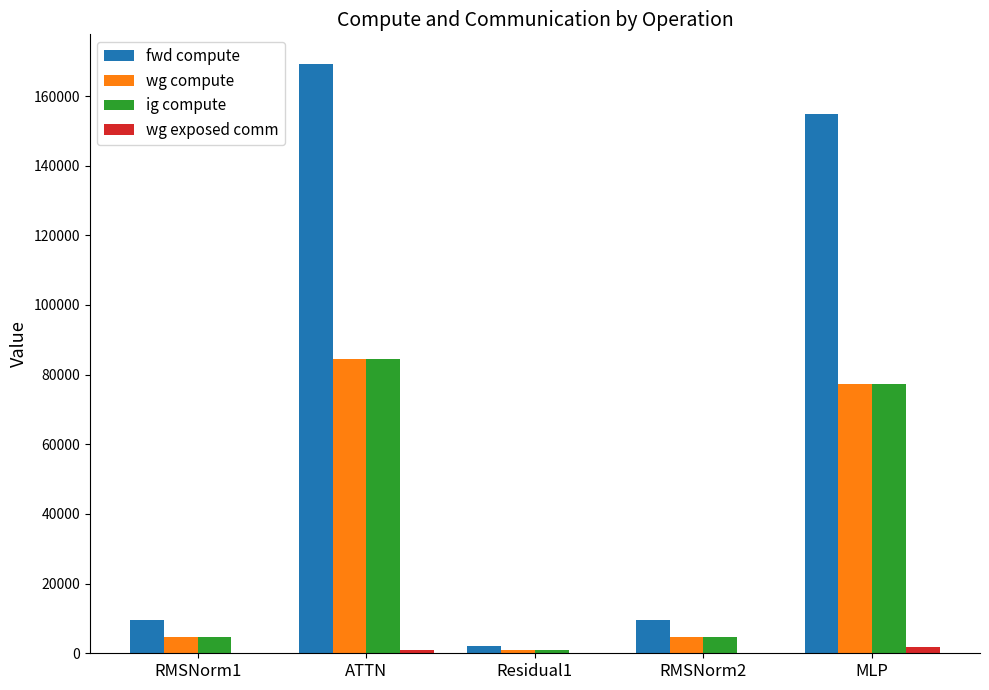

The wg compute series shows 25270.3 at ATTN. True or false?

False